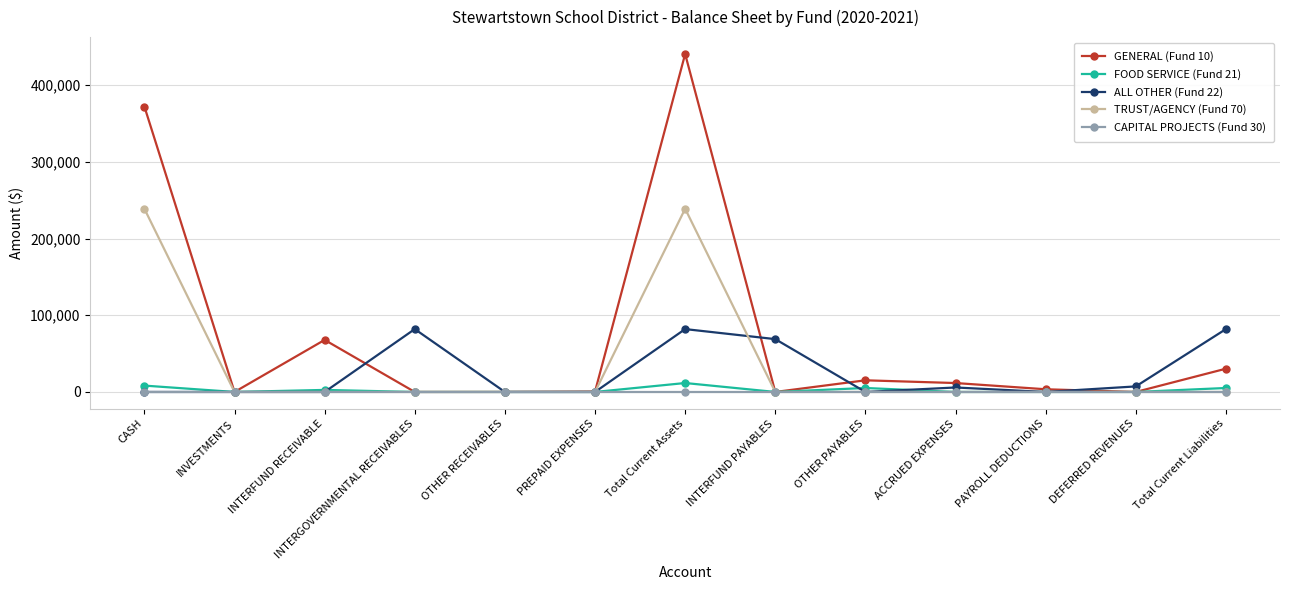

Which series has the largest total across all categories?

GENERAL (Fund 10)